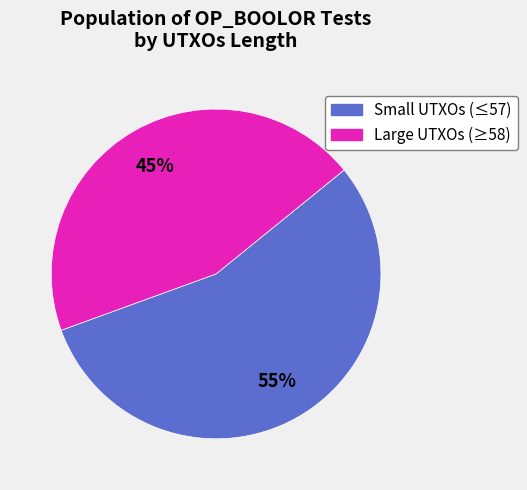

Count the number of slices in the pie.

2